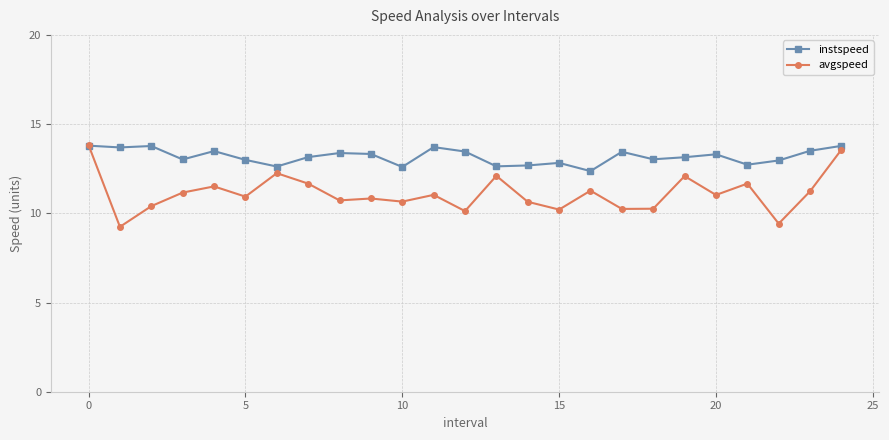

List the series in order of their overall mean, lowest first.

avgspeed, instspeed